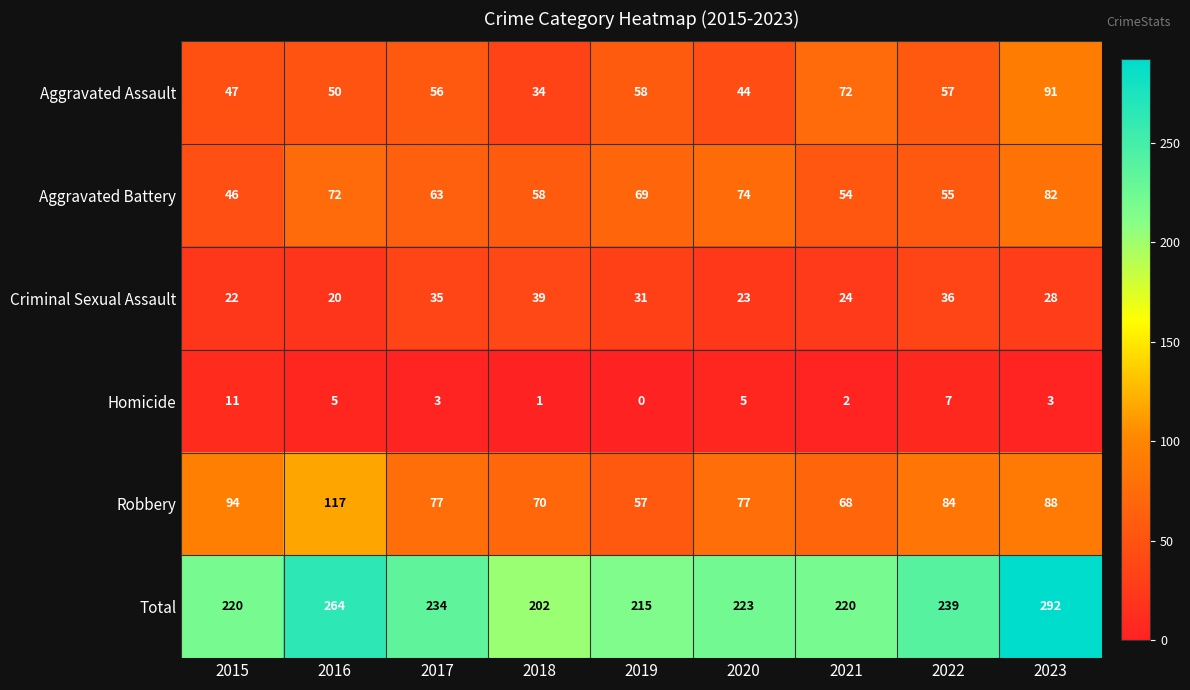

The value of Aggravated Battery at 2015 is 73. True or false?

False